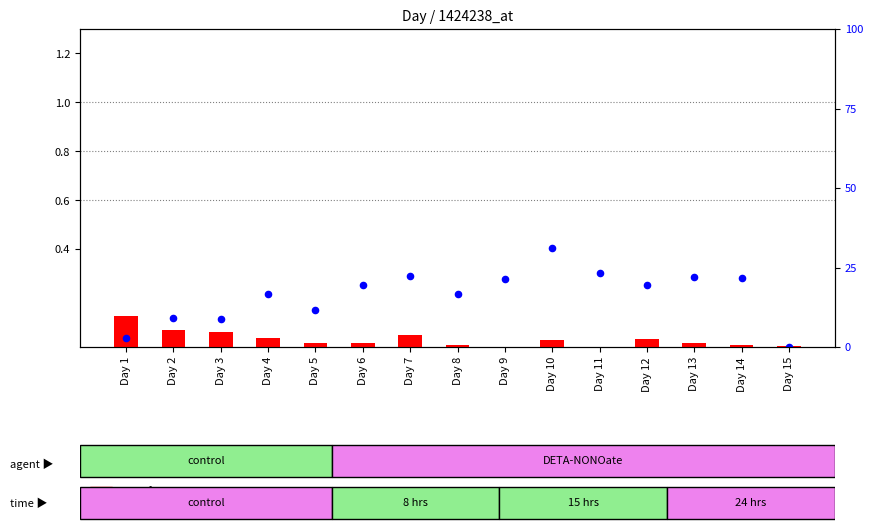

At how many categories does at least one series exceed 0?

15